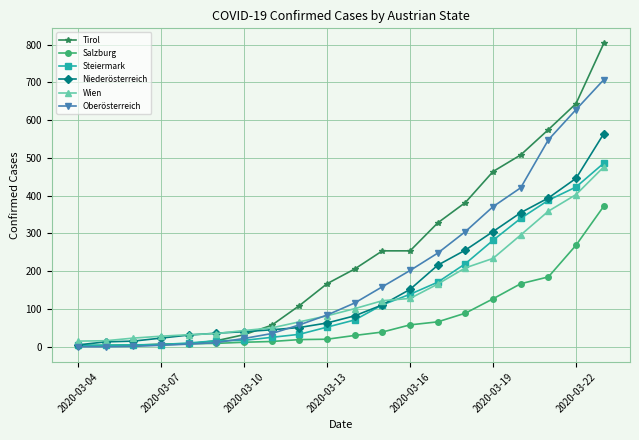

What is the greatest value displayed?

803